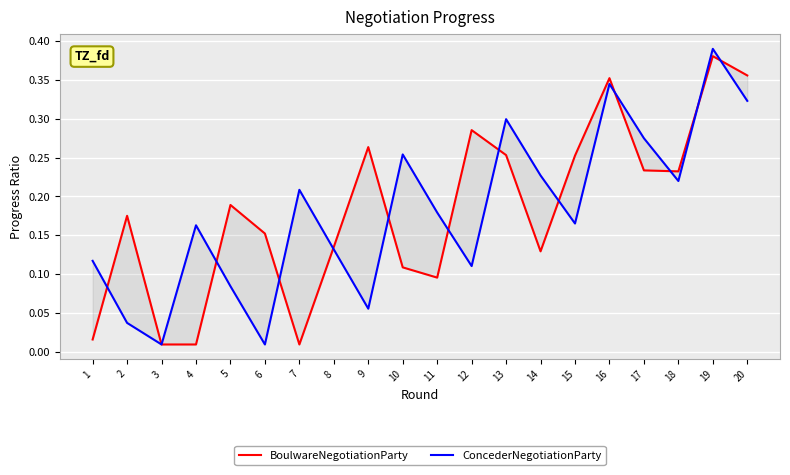

Reading left to right, transcribe all the data shown in this chart.

BoulwareNegotiationParty: 0.0	0.2	0.0	0.0	0.2	0.2	0.0	0.1	0.3	0.1	0.1	0.3	0.3	0.1	0.3	0.4	0.2	0.2	0.4	0.4
ConcederNegotiationParty: 0.1	0.0	0.0	0.2	0.1	0.0	0.2	0.1	0.1	0.3	0.2	0.1	0.3	0.2	0.2	0.3	0.3	0.2	0.4	0.3